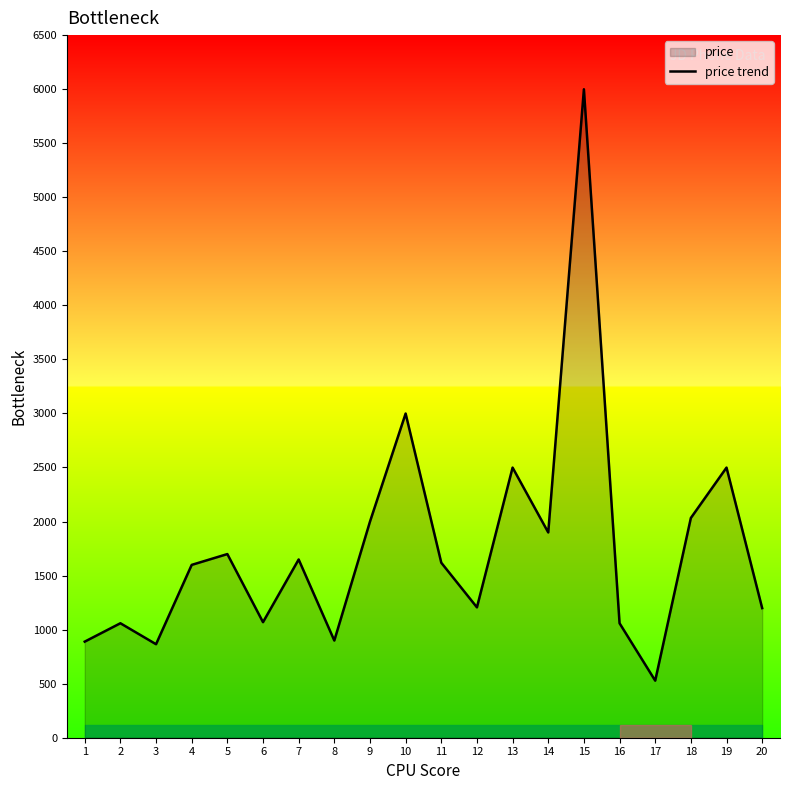

Is it true that the value at 5 is 944?

False